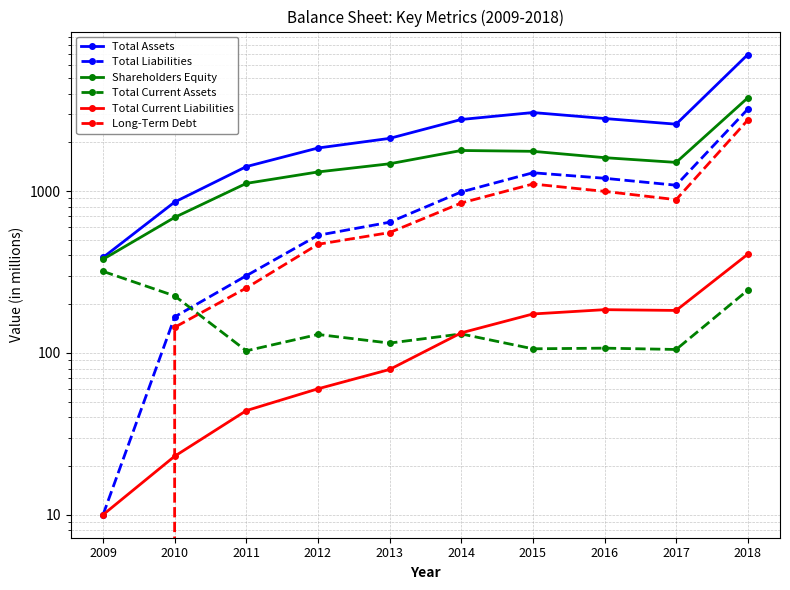

What is the value of the Shareholders Equity point at the 3rd from the left?

1116